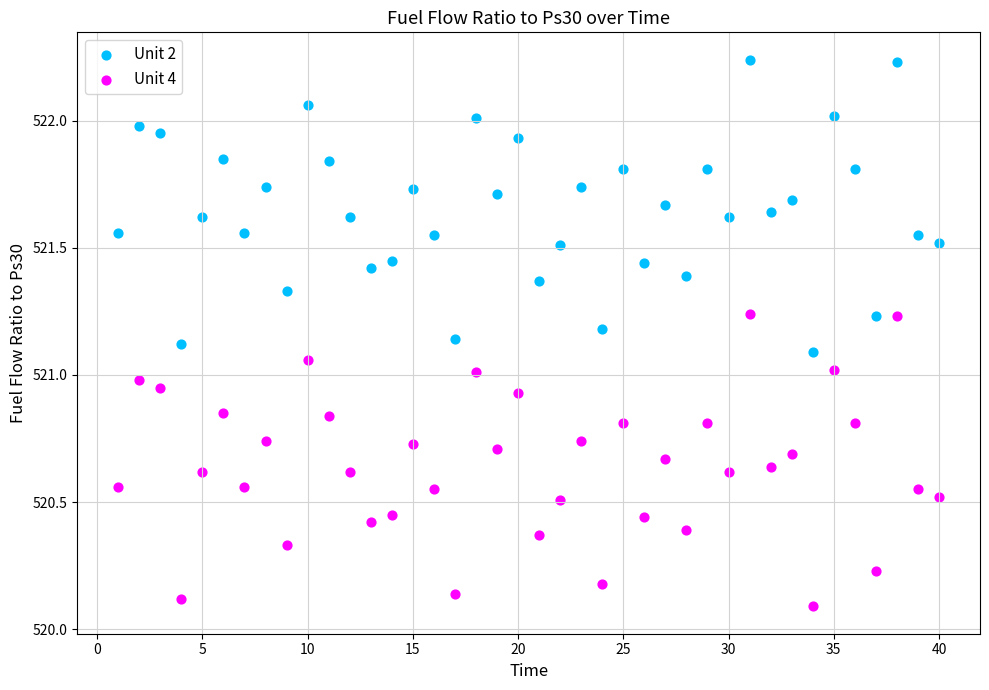

What are all the series names shown in the legend?

Unit 2, Unit 4